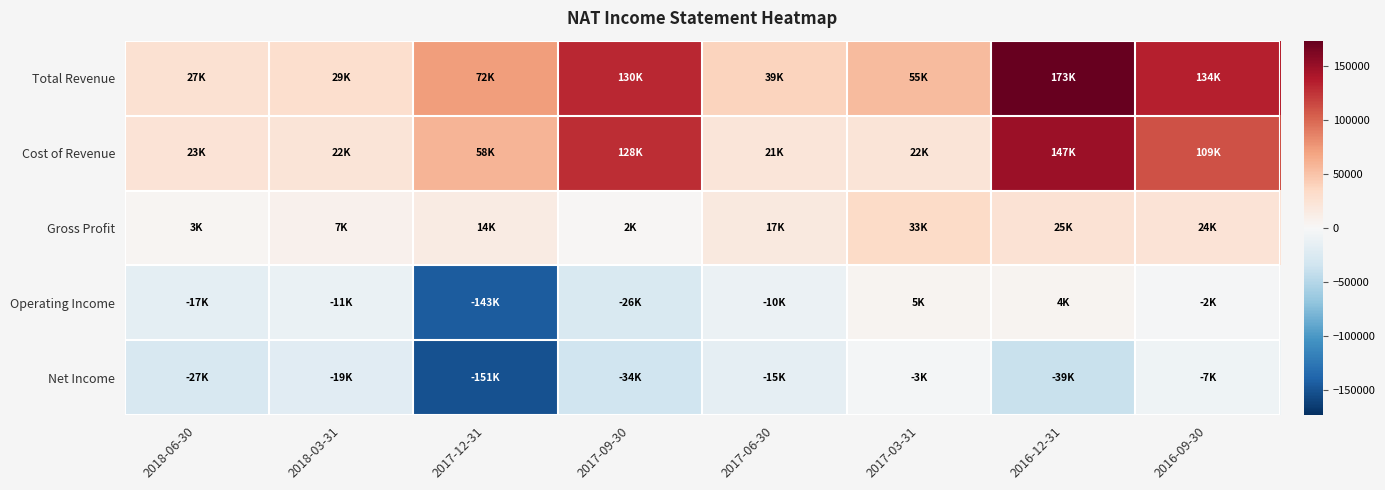

What is the spread (max minus min) of values at 2017-09-30?

164600